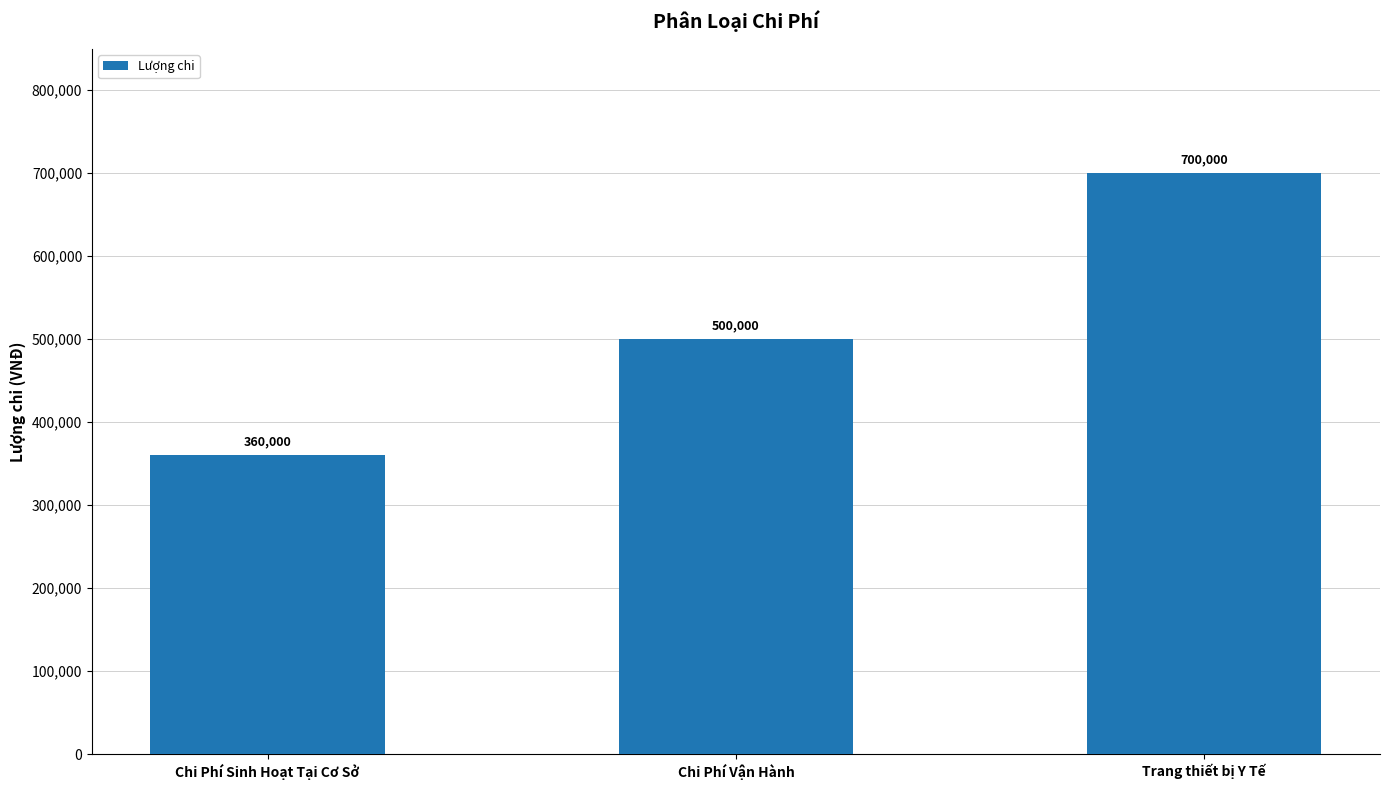

List the labels in order of value, largest first.

Trang thiết bị Y Tế, Chi Phí Vận Hành, Chi Phí Sinh Hoạt Tại Cơ Sở